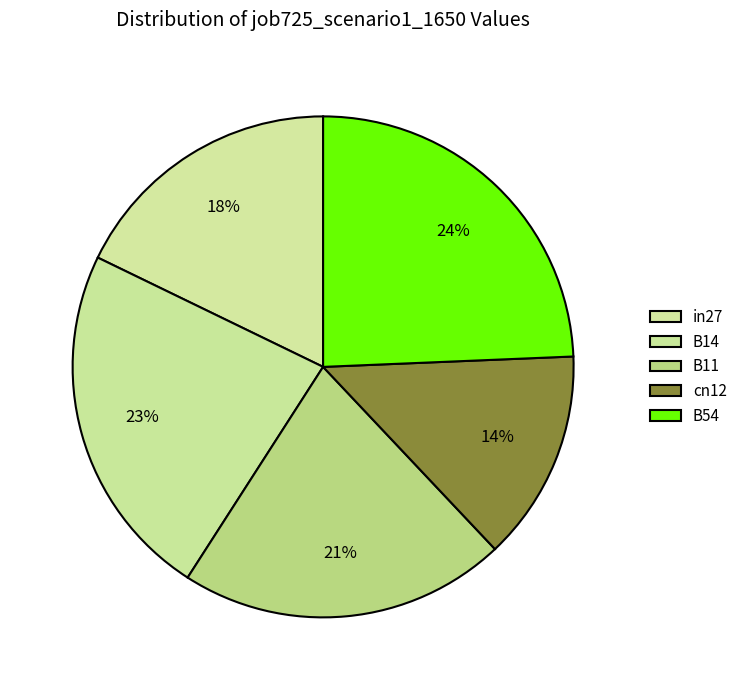

To the nearest percent, what is the combined percentage of in27 and B11?

39%